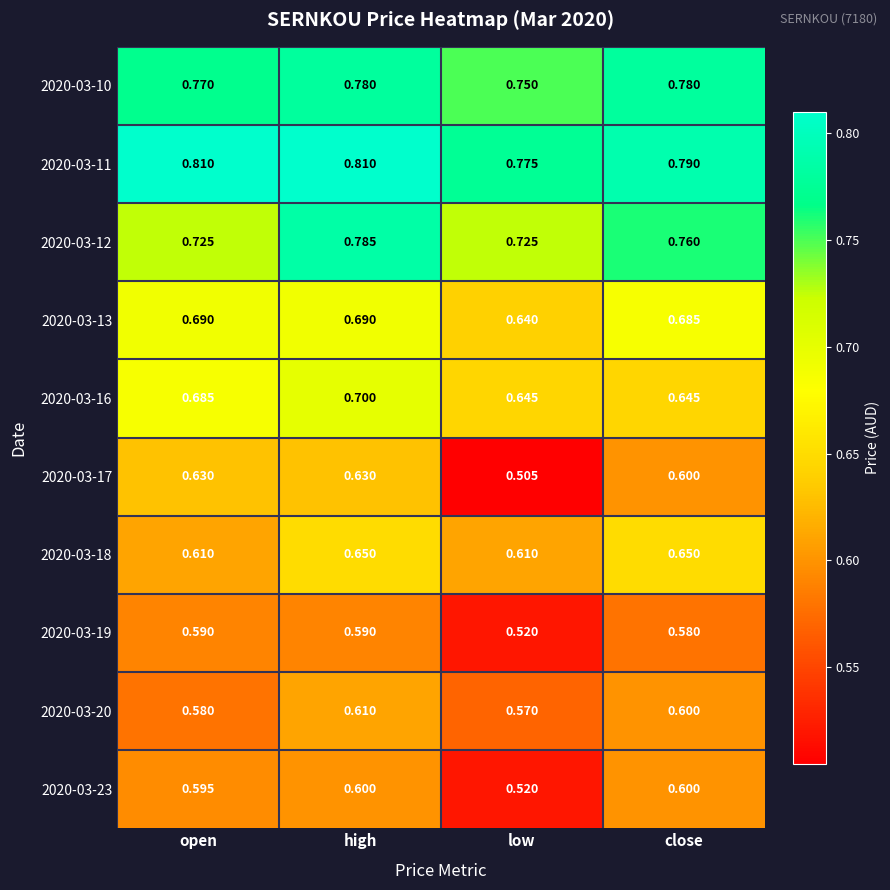

At how many categories does at least one series exceed 0?

4